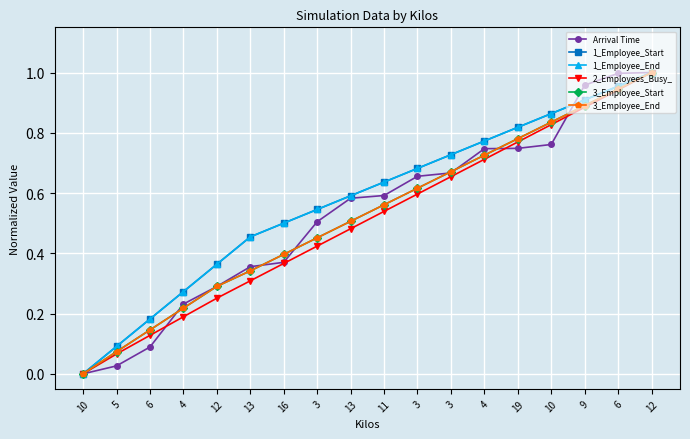

The value of 2_Employees_Busy_ at 10 is 0.8. True or false?

True